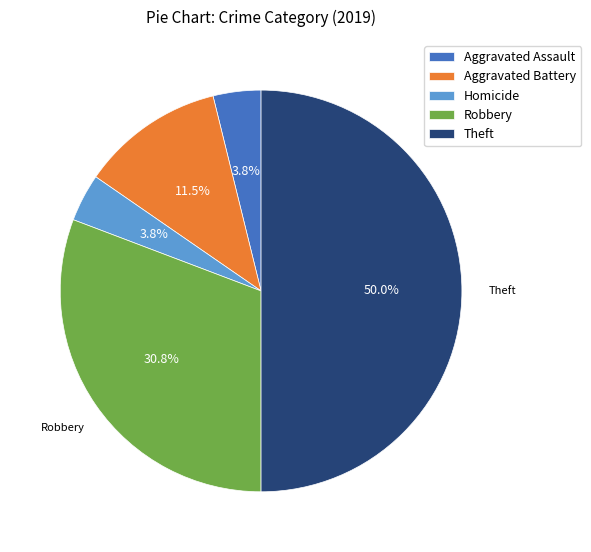

Between Homicide and Aggravated Battery, which is larger?

Aggravated Battery